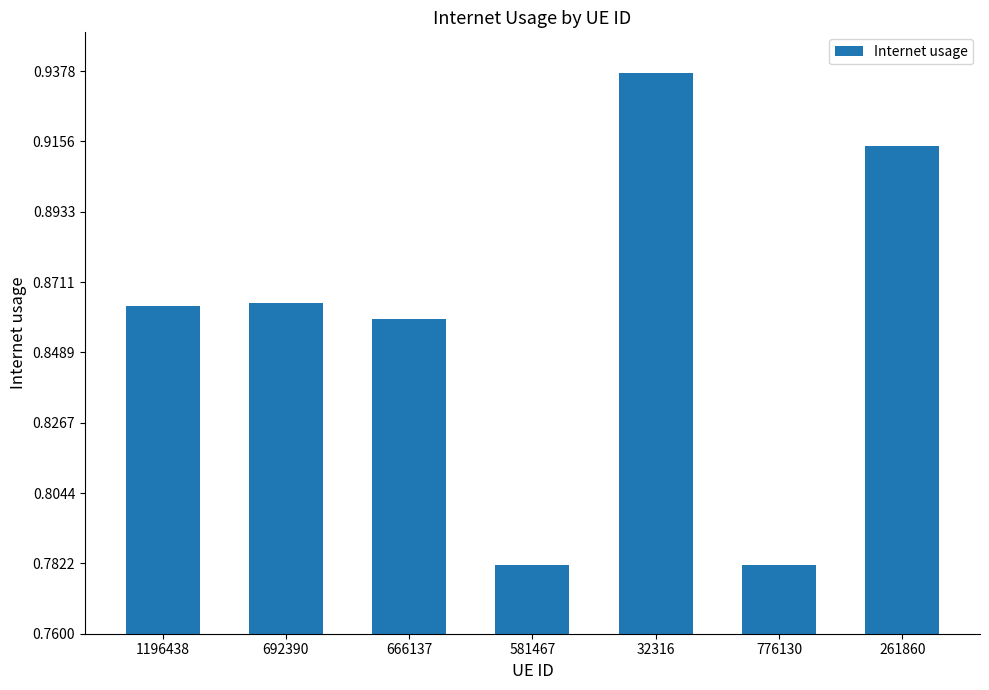

What is the difference between the maximum and minimum values?

0.2